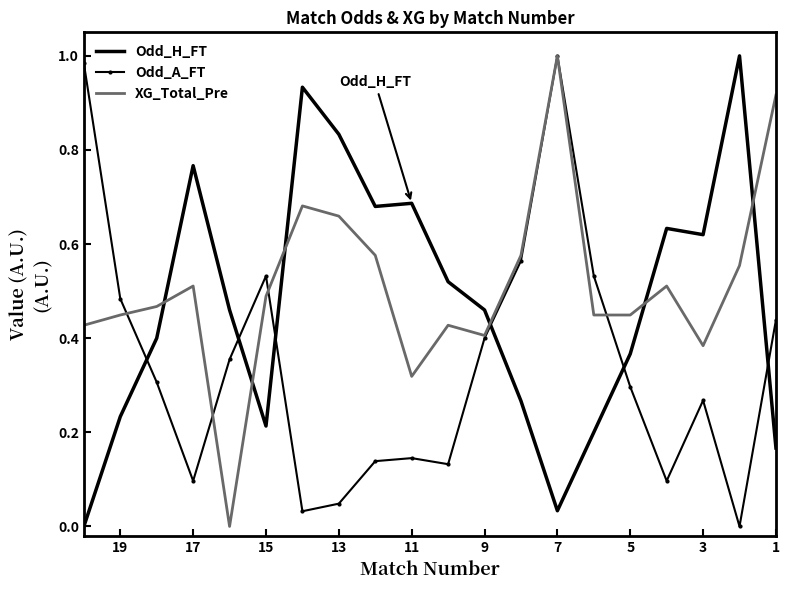

What is the difference between the second highest and second lowest values in the Odd_A_FT series?

1.0